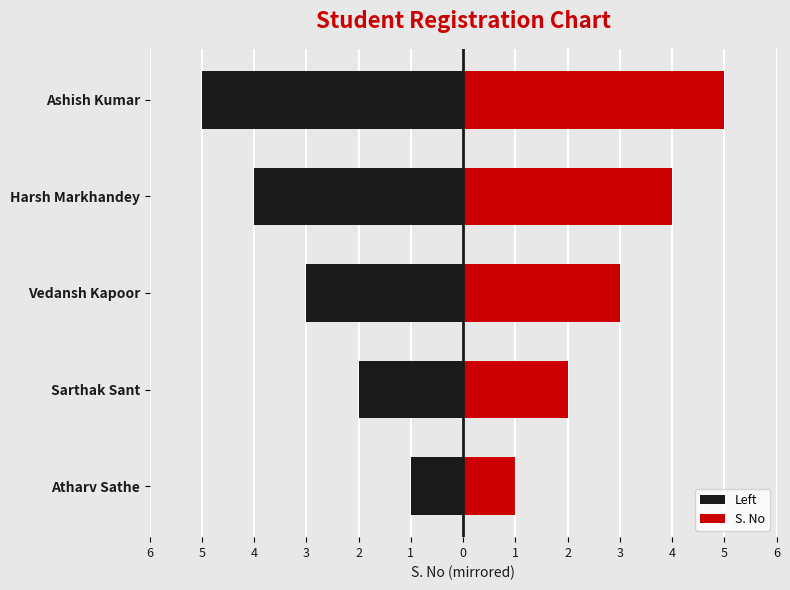

Which series has the largest range (max minus min)?

Left